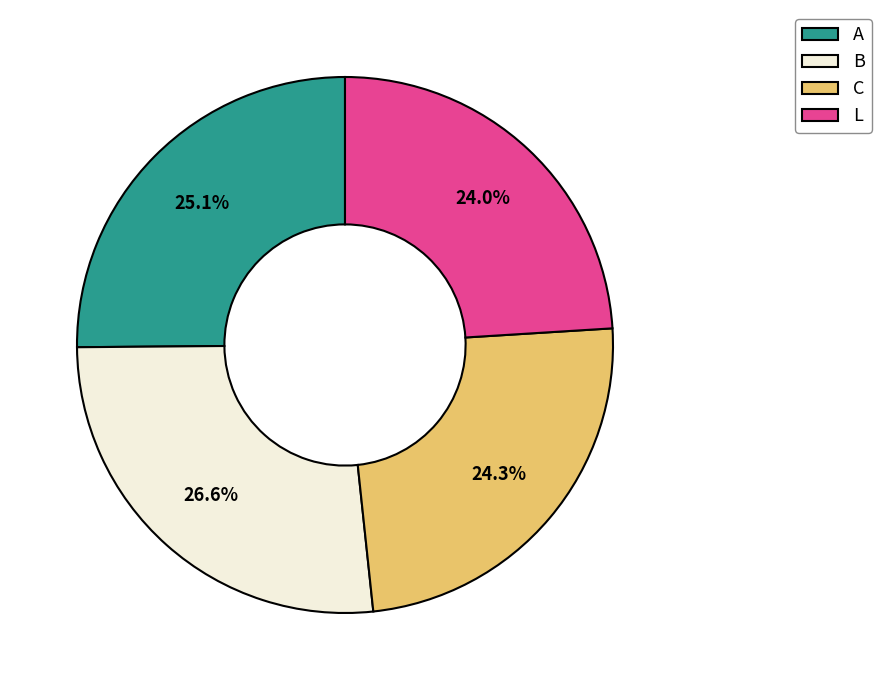

How many segments does this pie chart have?

4